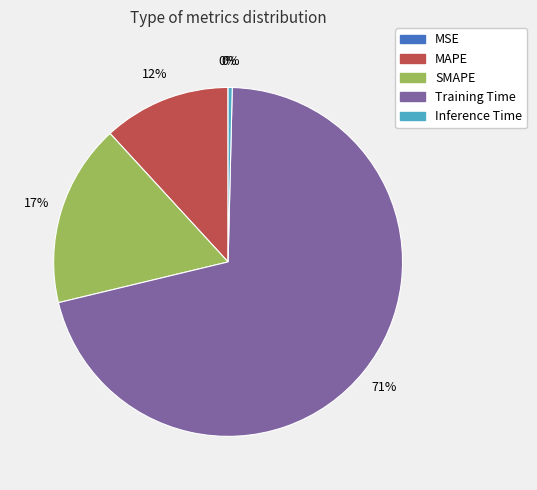

Is there a majority slice in this chart?

Yes